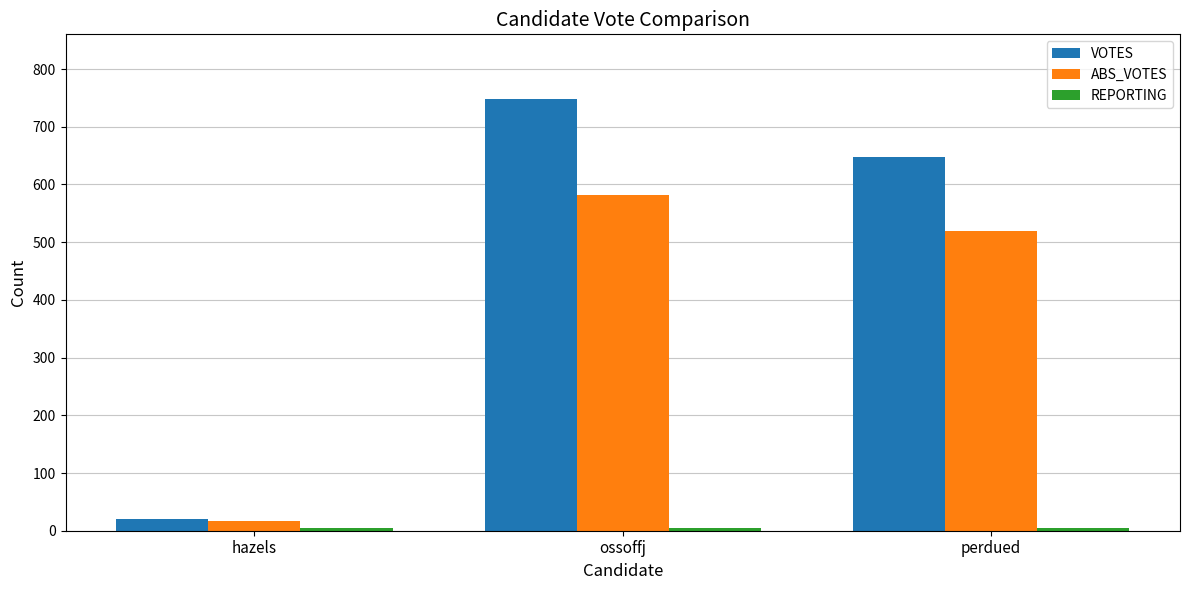

Which series has the largest total across all categories?

VOTES